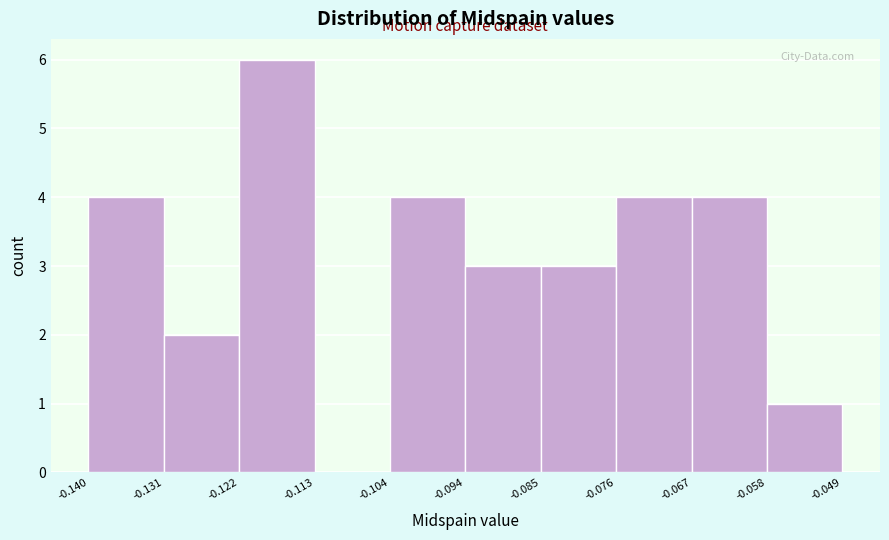

Reading left to right, list every bar in this chart as the range it spans on the x-axis followed by its height. The values are not printed on the chart, so give them approximately, as read against the axis.

-0.140 to -0.131: 4
-0.131 to -0.122: 2
-0.122 to -0.113: 6
-0.113 to -0.104: 0
-0.104 to -0.094: 4
-0.094 to -0.085: 3
-0.085 to -0.076: 3
-0.076 to -0.067: 4
-0.067 to -0.058: 4
-0.058 to -0.049: 1